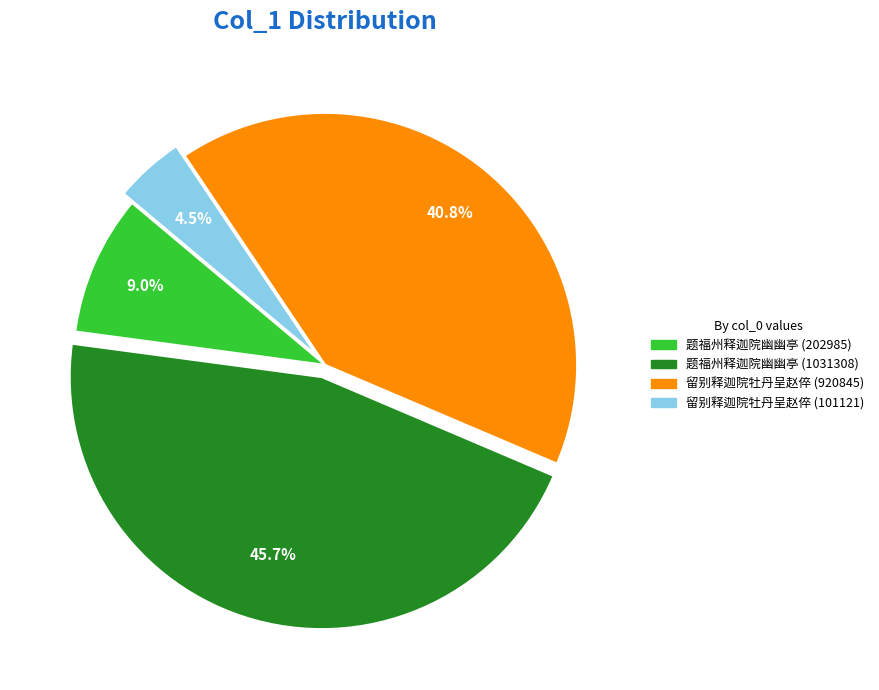

To the nearest percent, what percentage of the pie is 留别释迦院牡丹呈赵倅 (920845)?

41%